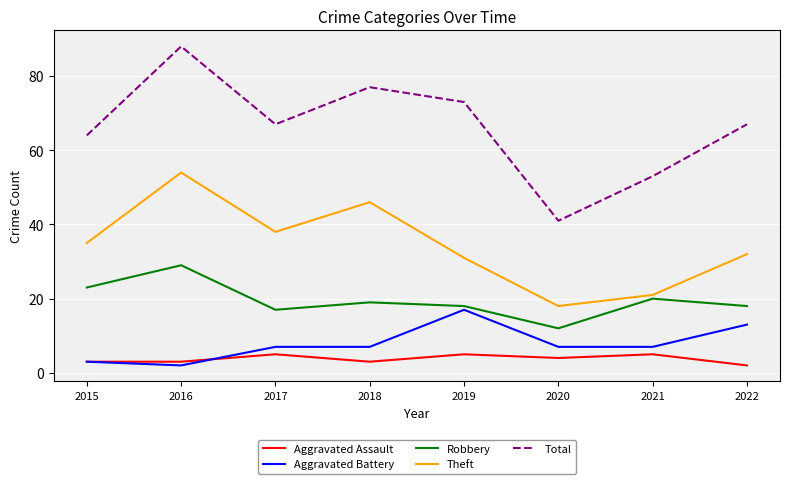

What is the difference between the second highest and second lowest values in the Total series?

24